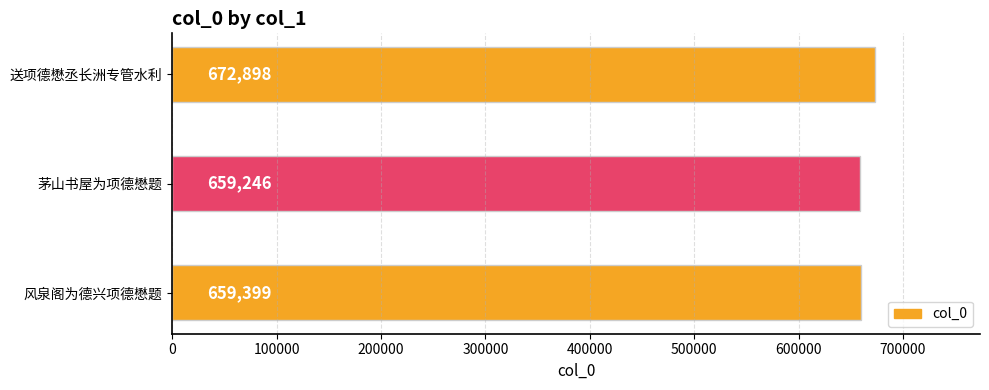

What is the ratio of the value at 送项德懋丞长洲专管水利 to the value at 风泉阁为德兴项德懋题?

1.0